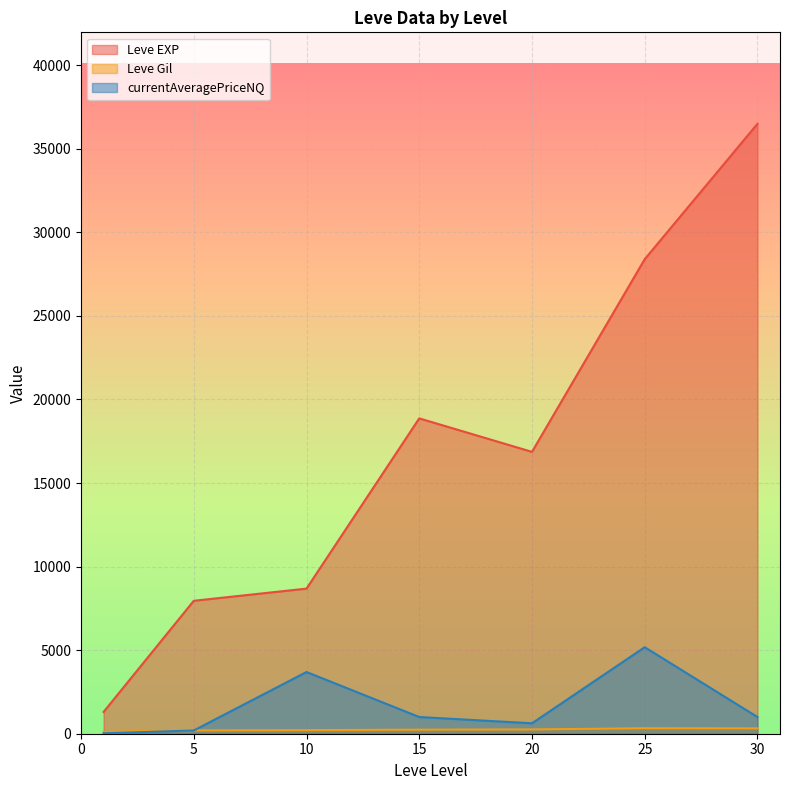

Which series has the largest total across all categories?

Leve EXP